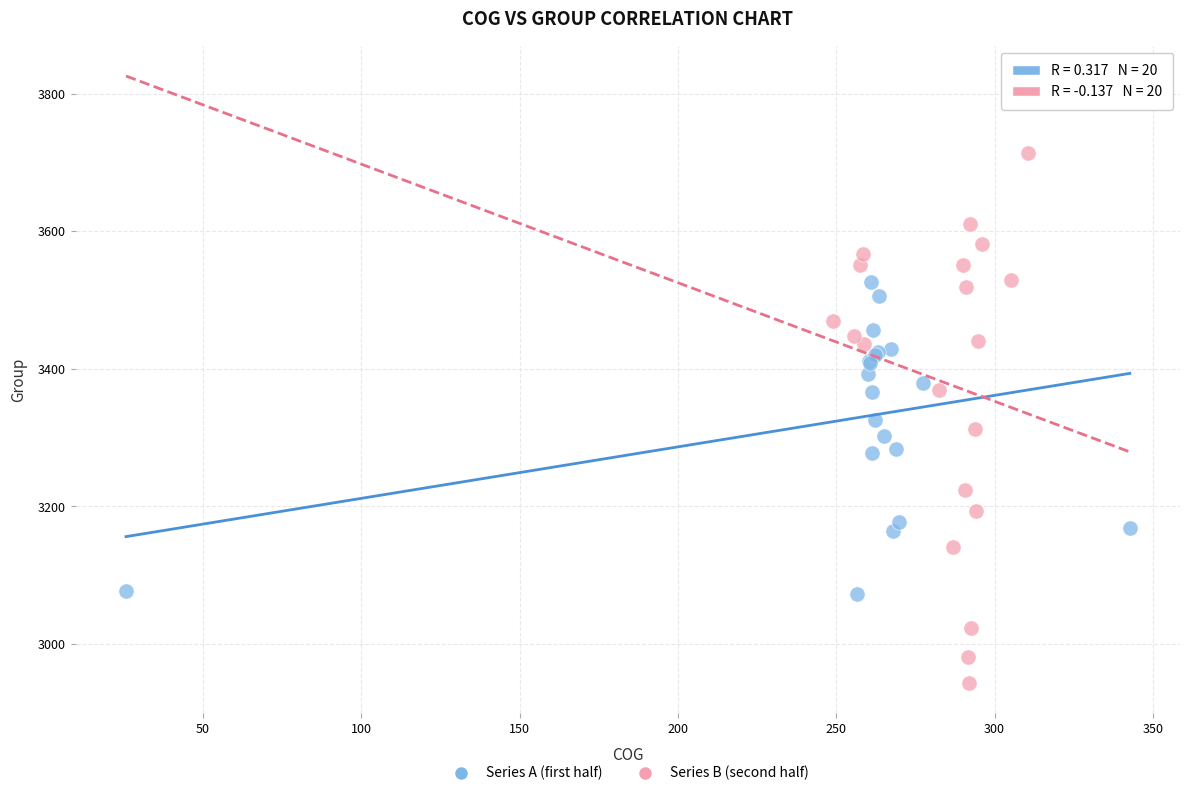

Which series has the widest spread of Y values?

Series B (second half)